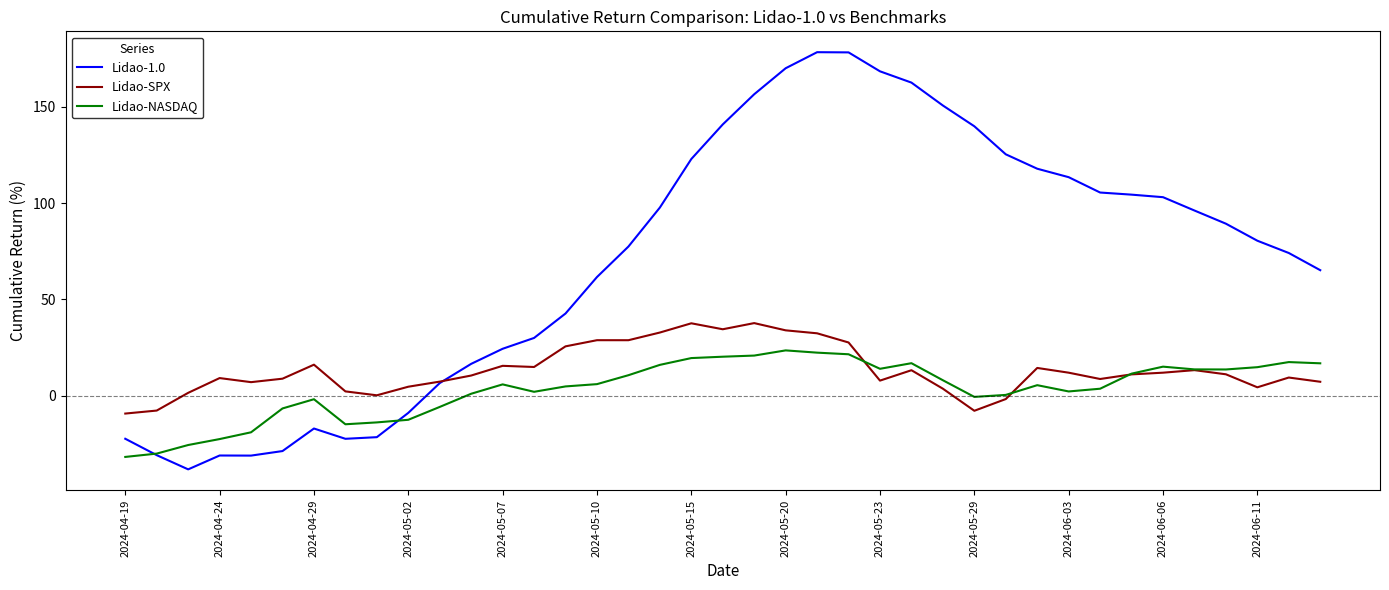

Which series has the largest range (max minus min)?

Lidao-1.0